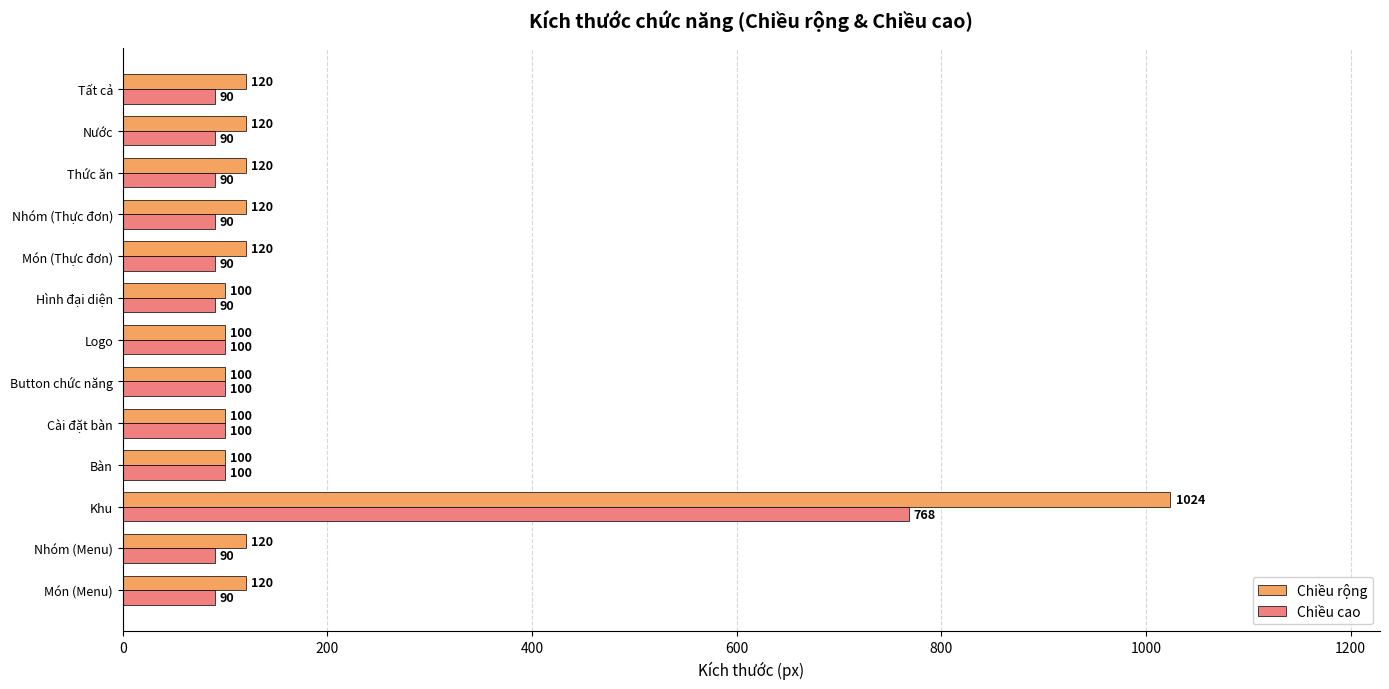

What is the approximate value of Chiều rộng at Cài đặt bàn, to the nearest 100?

100